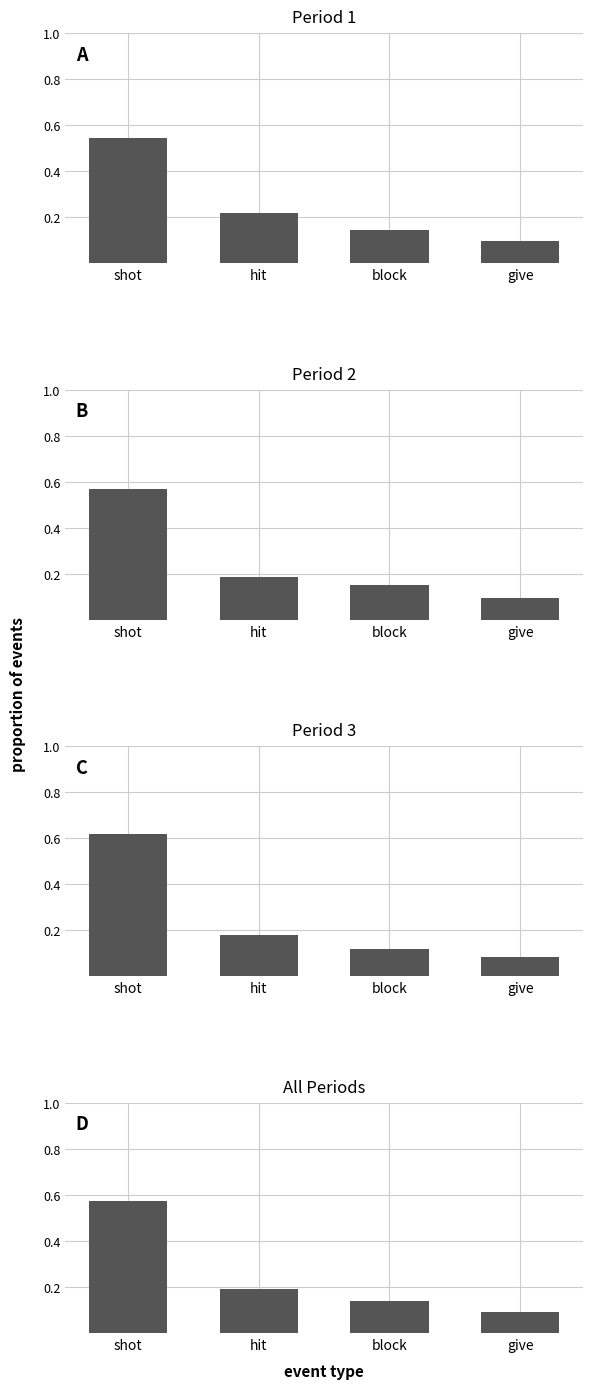

What is the label of the 3rd bar from the left?

block